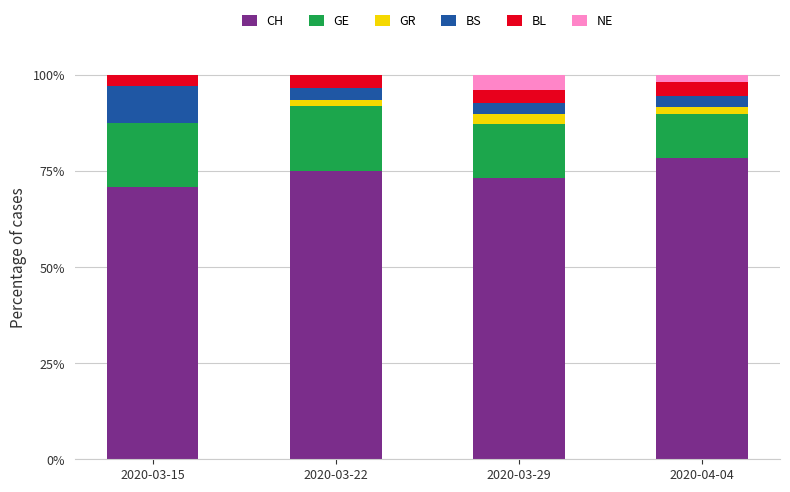

The value of CH at 2020-04-04 is 78.3. True or false?

True